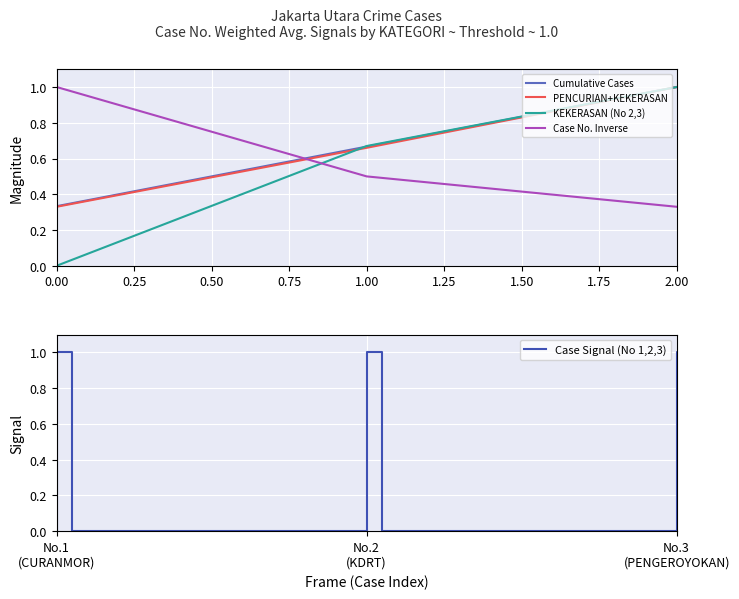

True or false: Case No. Inverse has a value of 0.3 at 1.00.

False